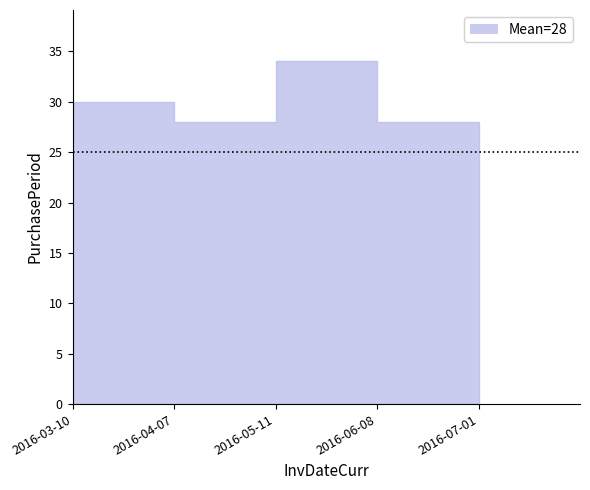

What is the label of the 3rd point from the right?

2016-05-11